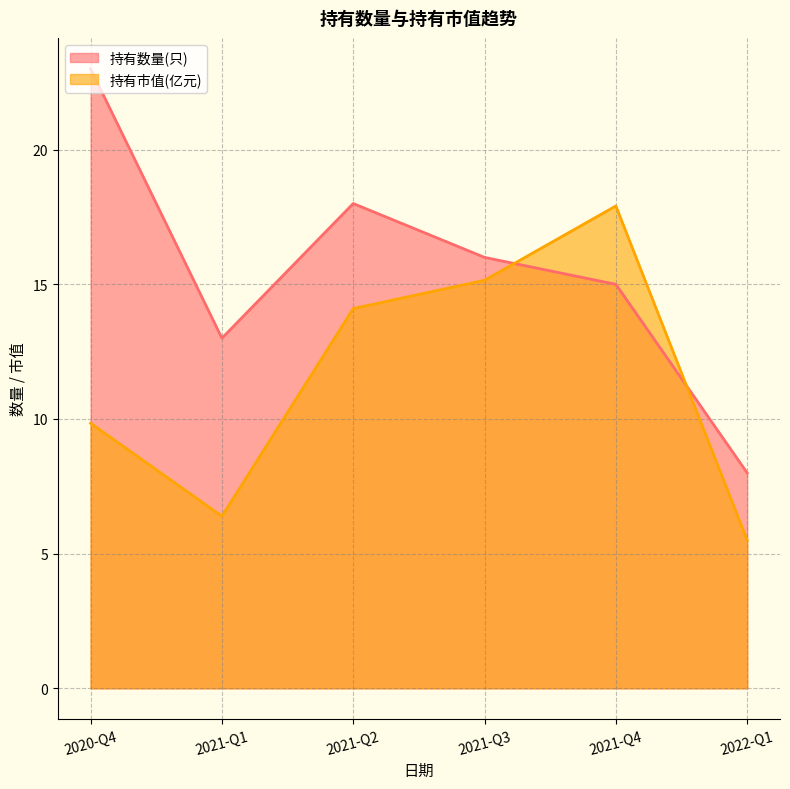

What is the difference between the maximum and second lowest values in the 持有市值(亿元) series?

11.5